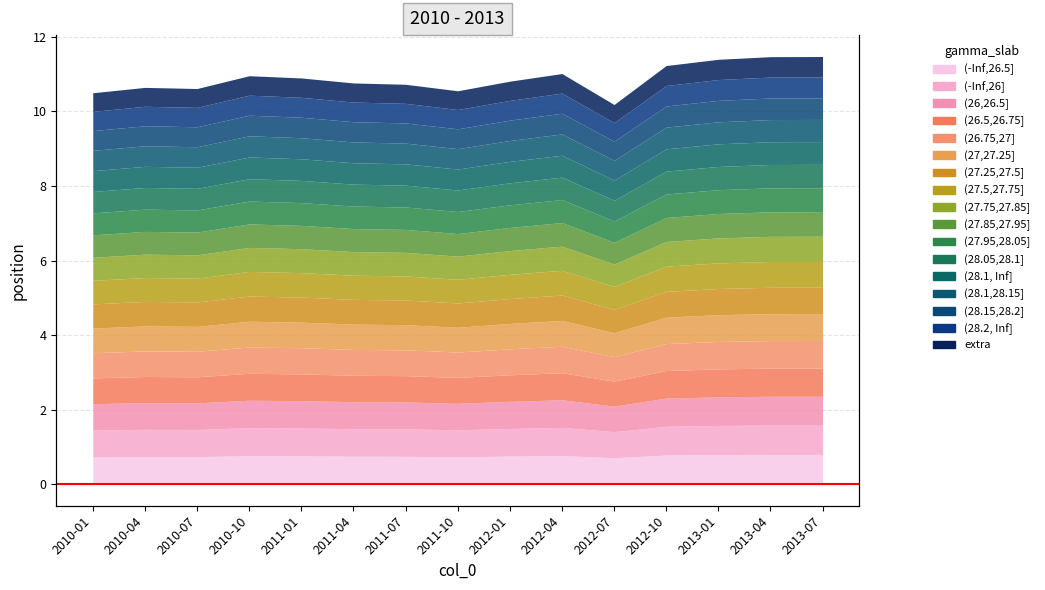

The value at 2010-01 is 243.9. True or false?

True